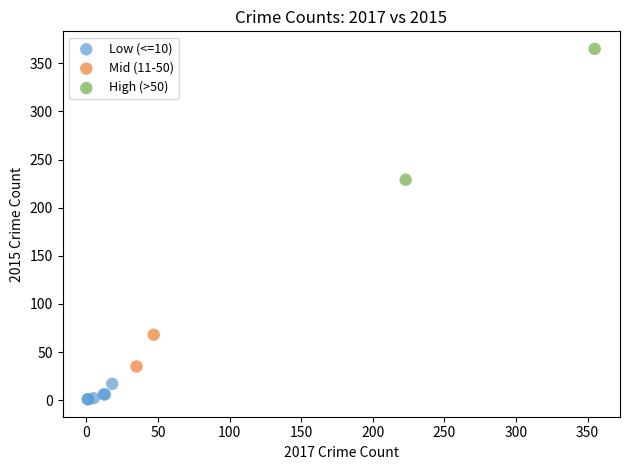

What are all the series names shown in the legend?

Low (<=10), Mid (11-50), High (>50)